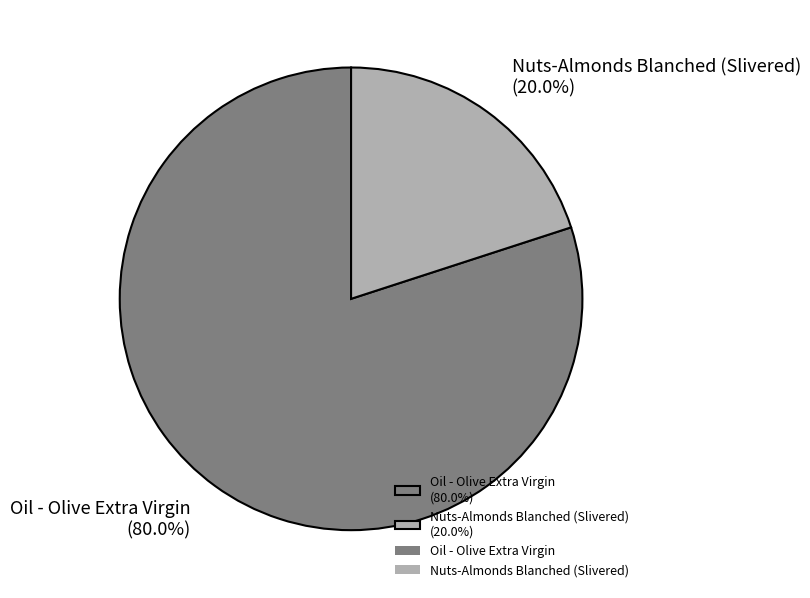

Between Oil - Olive Extra Virgin and Nuts-Almonds Blanched (Slivered), which is larger?

Oil - Olive Extra Virgin